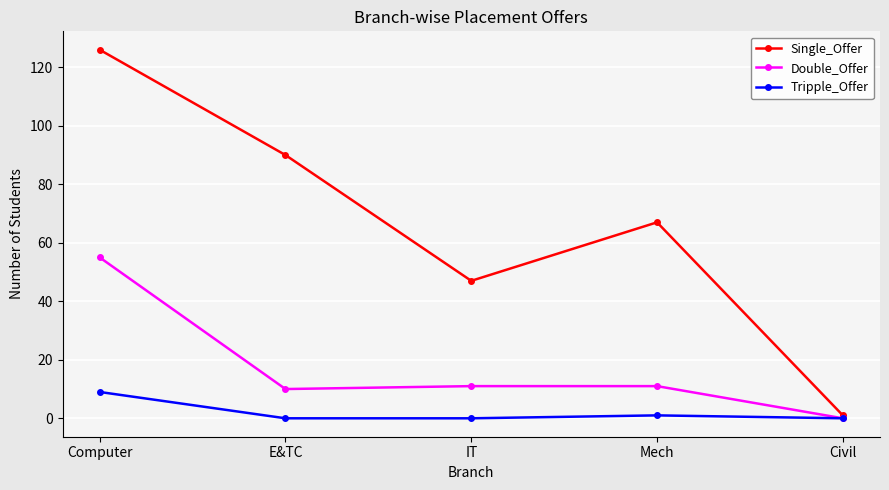

Reading left to right, what are all the values shown in this chart?

Single_Offer: 126	90	47	67	1
Double_Offer: 55	10	11	11	0
Tripple_Offer: 9	0	0	1	0